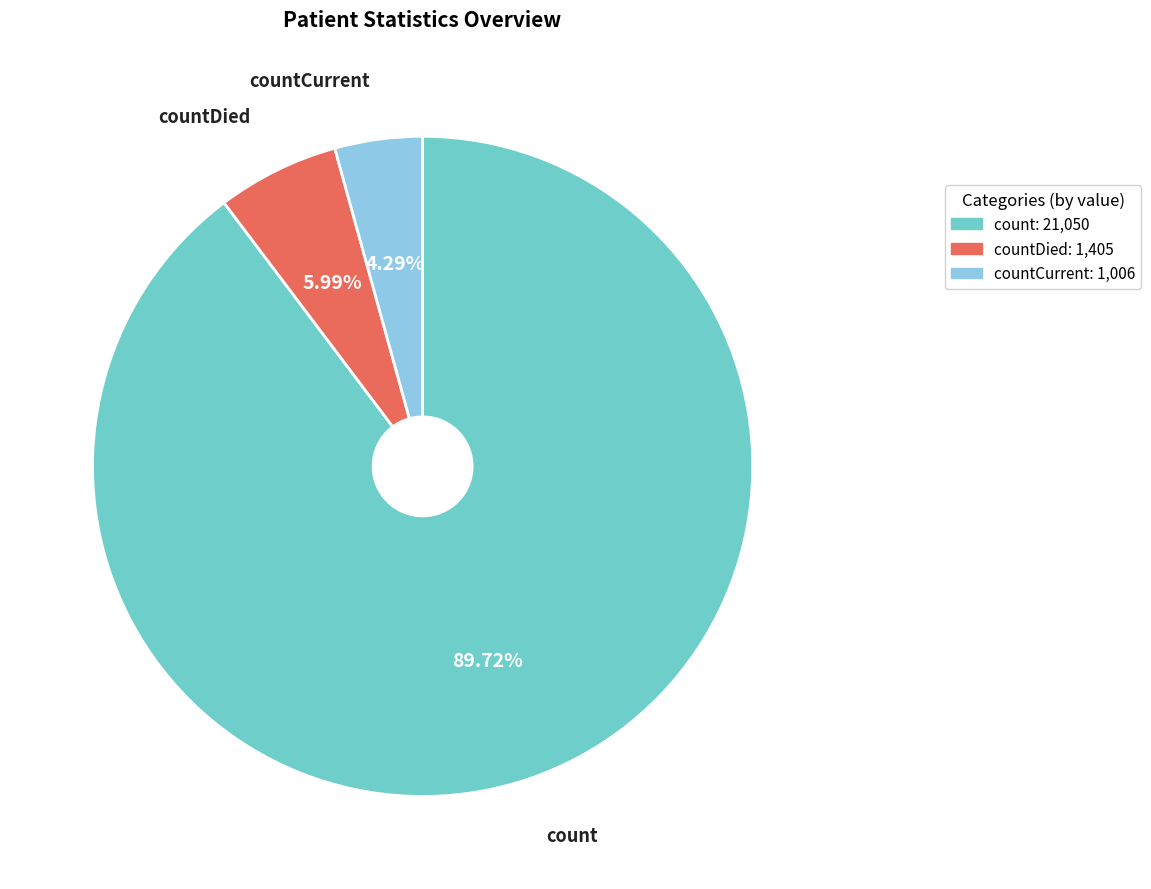

Is there a majority slice in this chart?

Yes